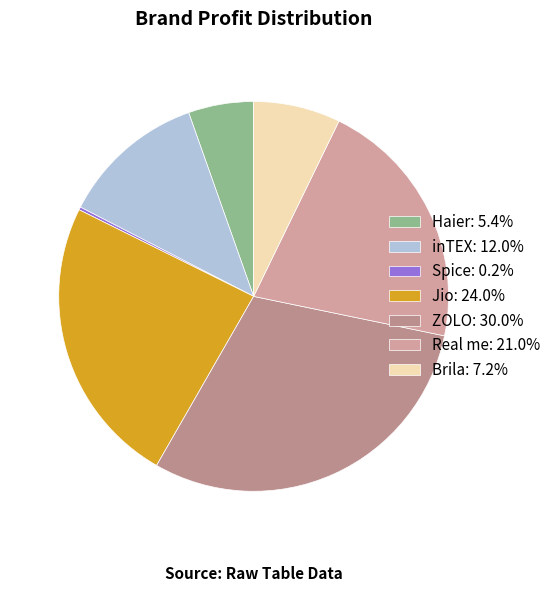

Between Brila and Spice, which is larger?

Brila